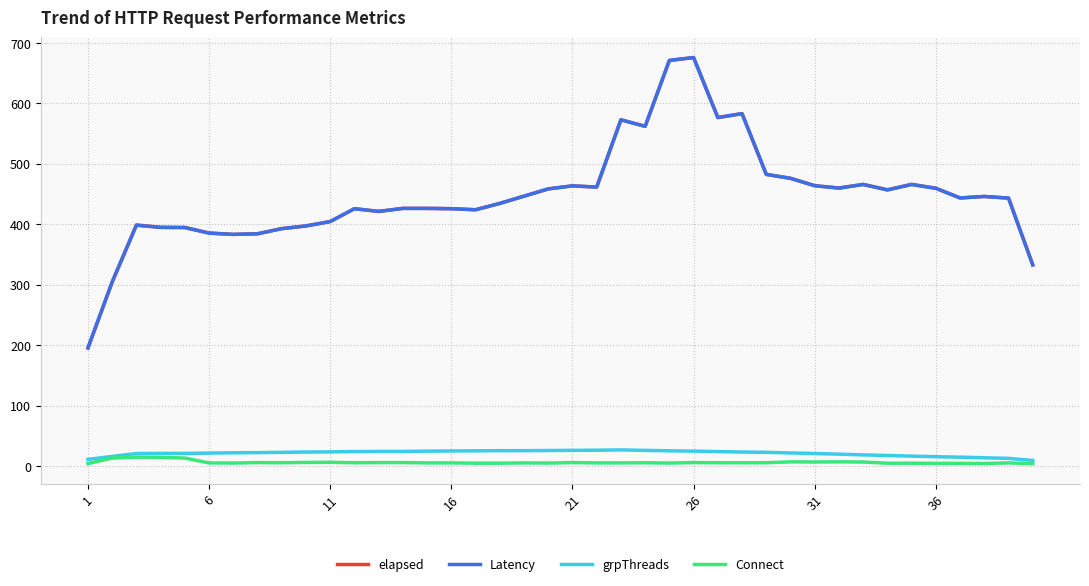

True or false: elapsed and Connect cross at least once.

False